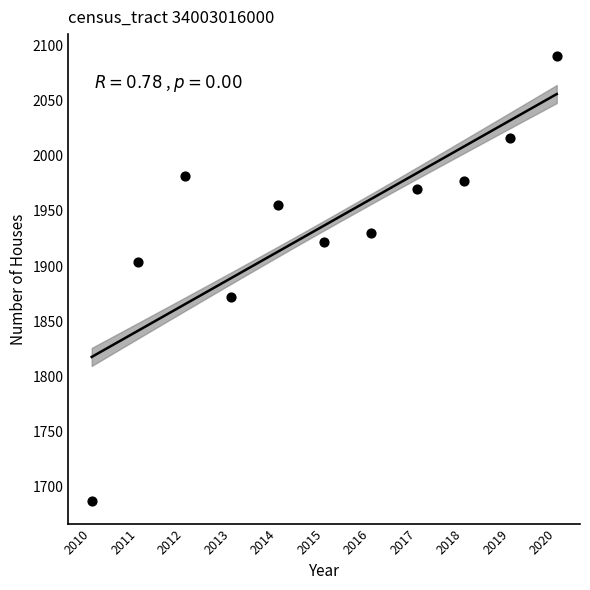

What is the average Y value?

1937